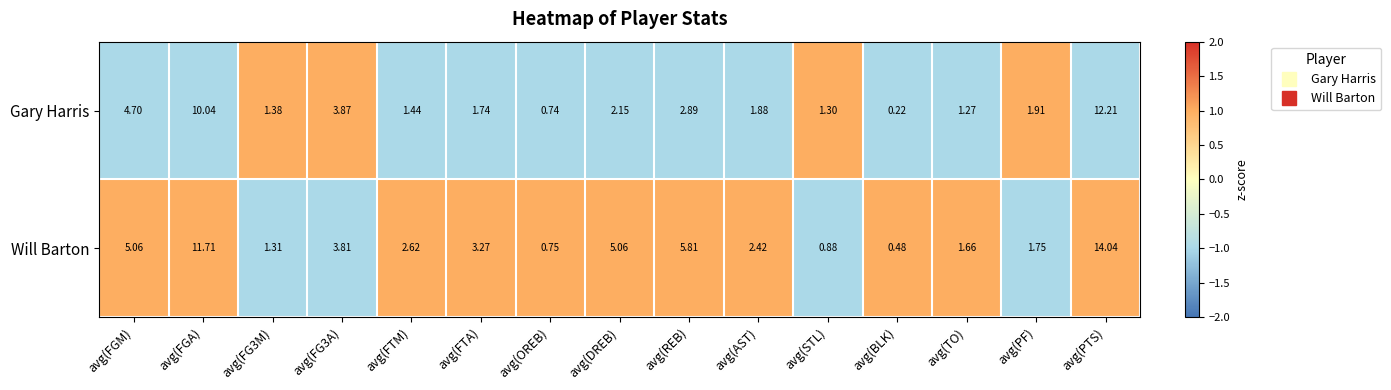

At avg(OREB), list the series in order from smallest to largest.

Gary Harris, Will Barton